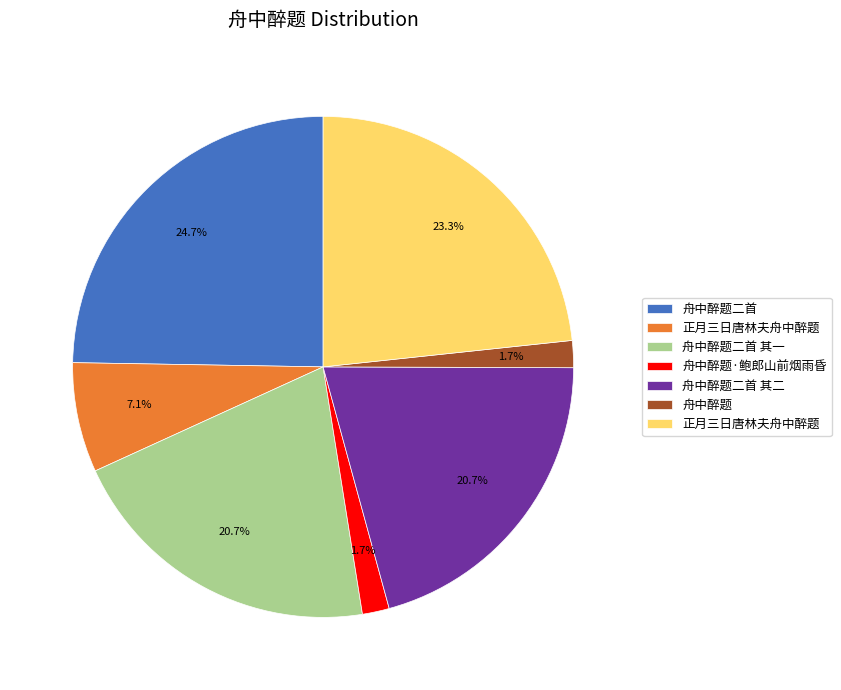

Is there a majority slice in this chart?

No